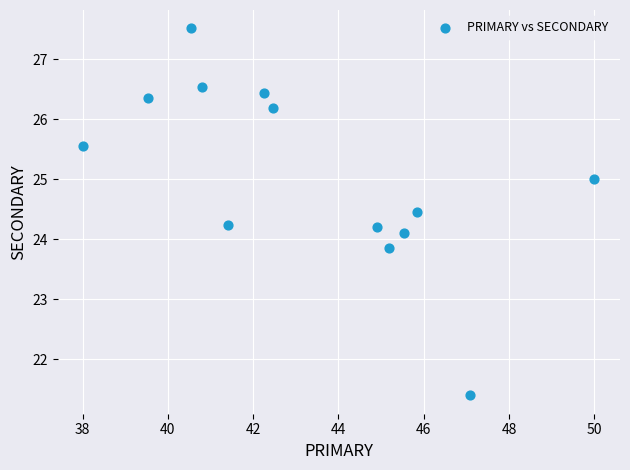

What is the range of X values (max minus min)?

12.0